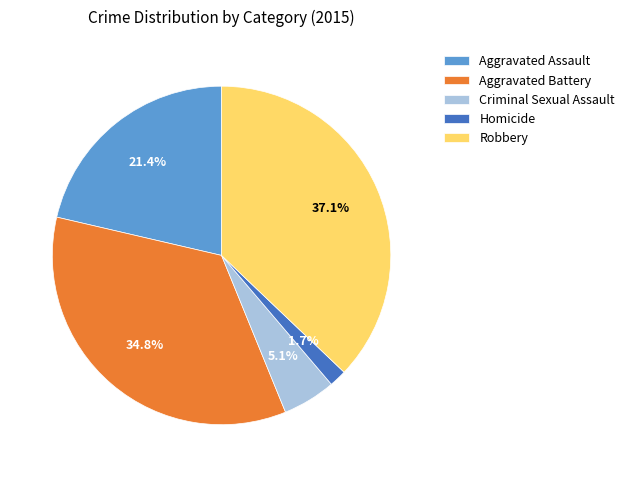

Rank the categories by value from lowest to highest.

Homicide, Criminal Sexual Assault, Aggravated Assault, Aggravated Battery, Robbery